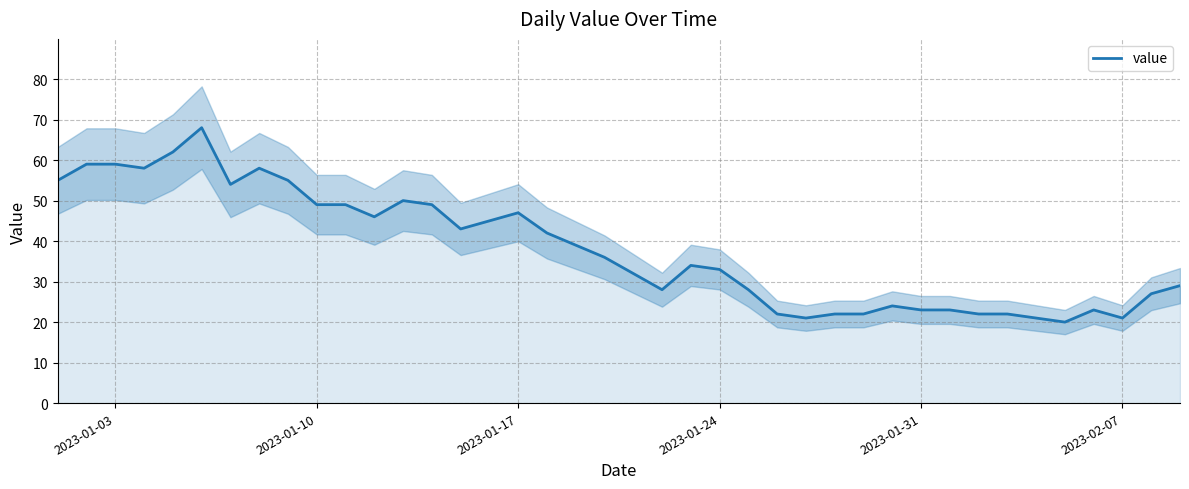

Does the chart have visible grid lines?

Yes